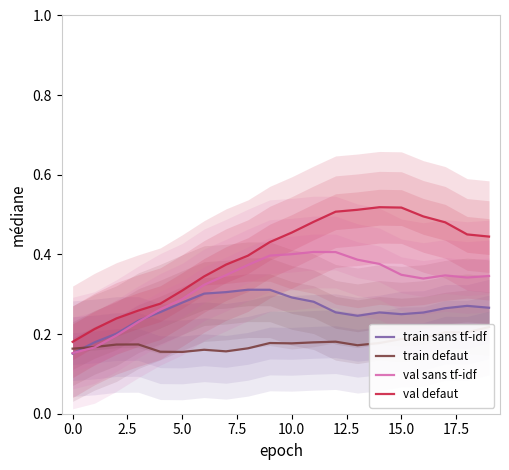

Reading left to right, what are all the values shown in this chart?

train sans tf-idf: 0.2	0.2	0.2	0.2	0.3	0.3	0.3	0.3	0.3	0.3	0.3	0.3	0.3	0.2	0.3	0.2	0.3	0.3	0.3	0.3
train defaut: 0.2	0.2	0.2	0.2	0.2	0.2	0.2	0.2	0.2	0.2	0.2	0.2	0.2	0.2	0.2	0.2	0.2	0.2	0.2	0.2
val sans tf-idf: 0.2	0.2	0.2	0.2	0.3	0.3	0.3	0.3	0.4	0.4	0.4	0.4	0.4	0.4	0.4	0.3	0.3	0.3	0.3	0.3
val defaut: 0.2	0.2	0.2	0.3	0.3	0.3	0.3	0.4	0.4	0.4	0.5	0.5	0.5	0.5	0.5	0.5	0.5	0.5	0.5	0.4